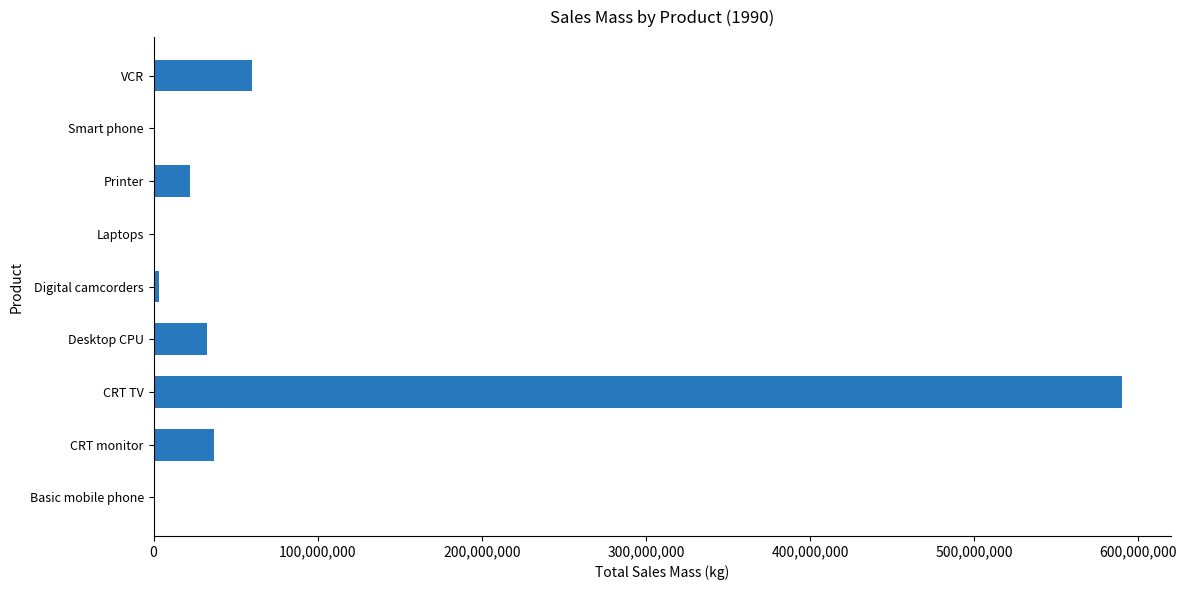

What is the sum of the values at CRT monitor and Laptops?

37083675.6